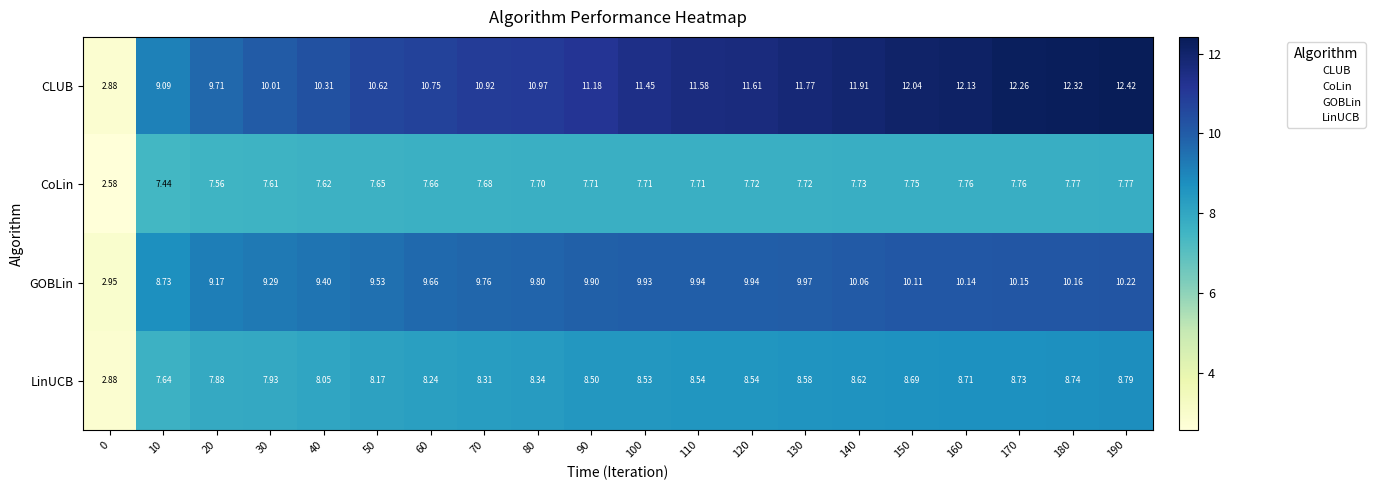

How many categories are shown in the chart?

20